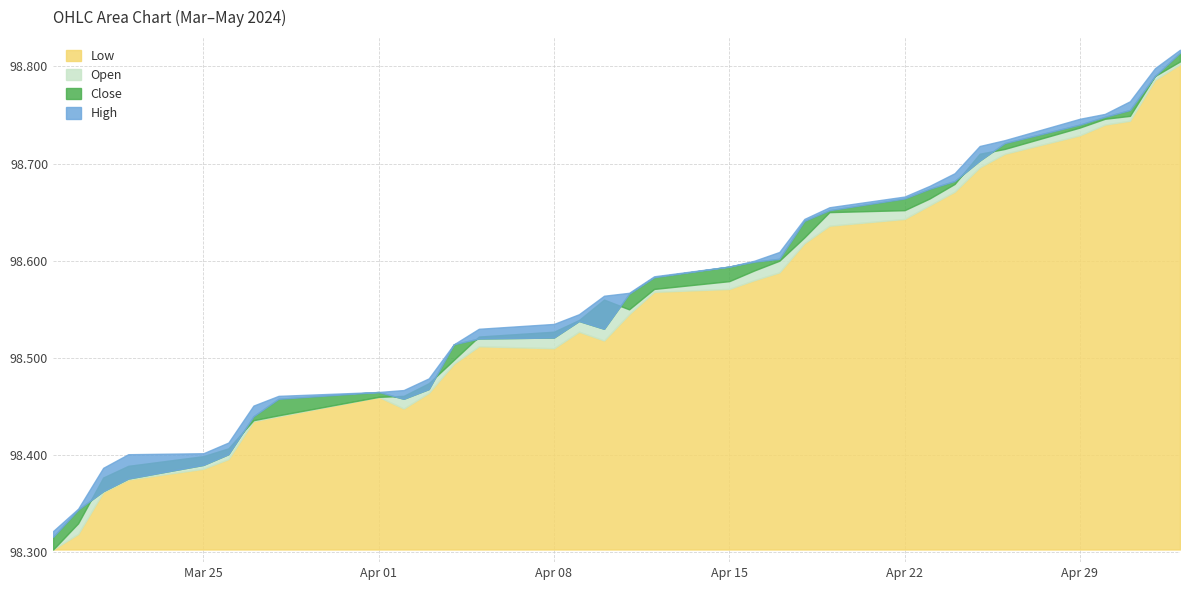

What is the maximum value for Low?

98.8